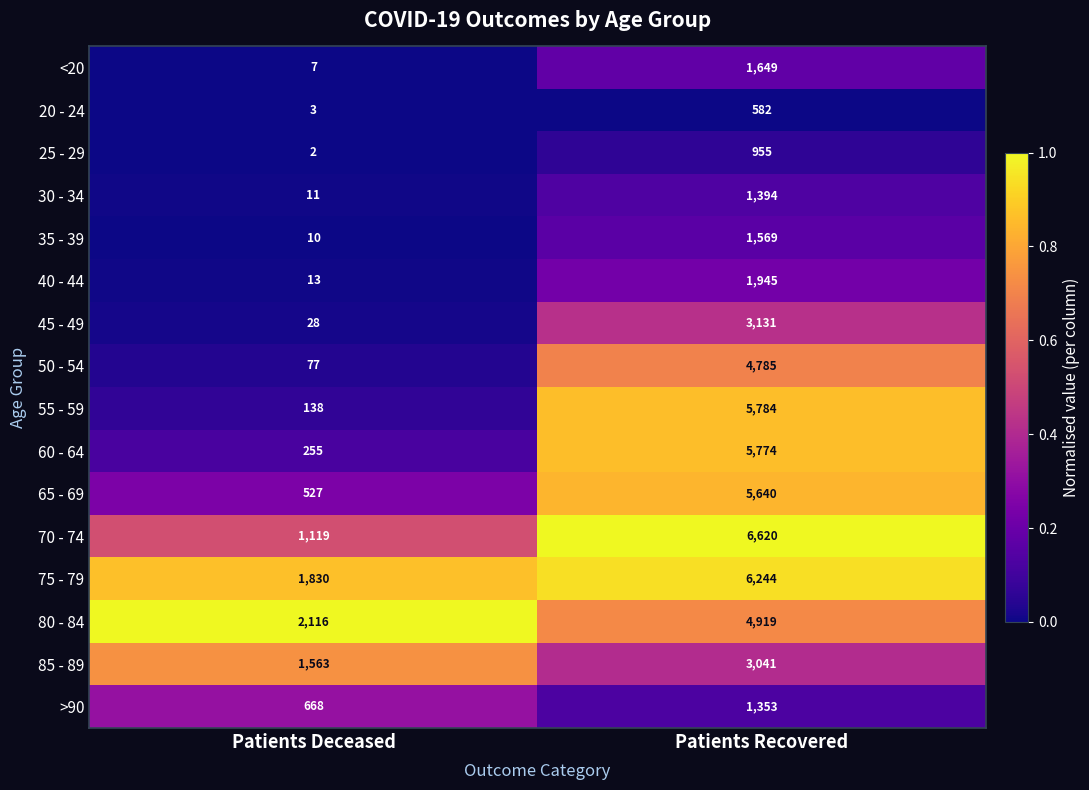

How many distinct data groups are displayed?

16